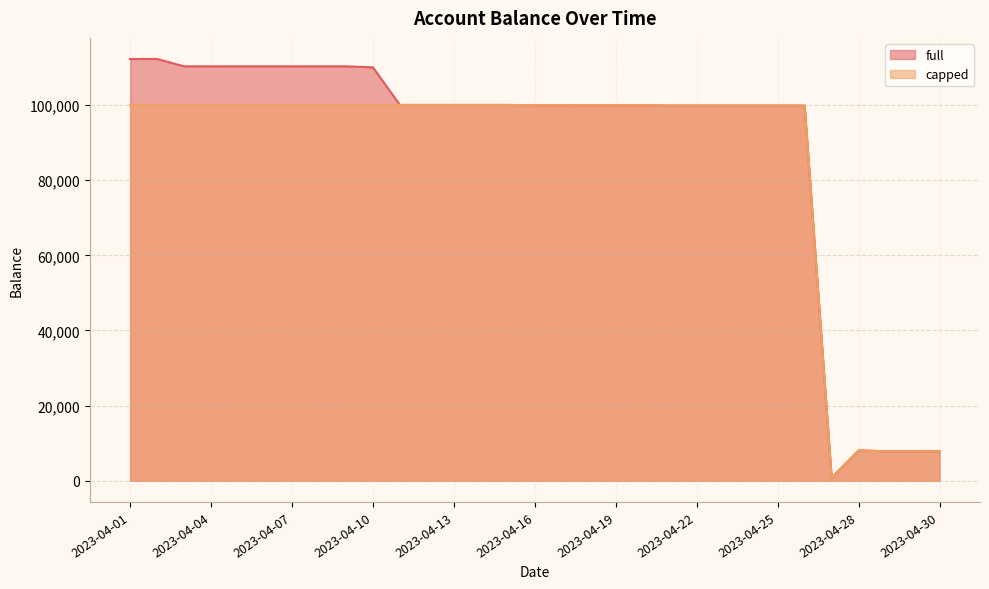

The value of capped at 2023-04-06 is 51504.6. True or false?

False